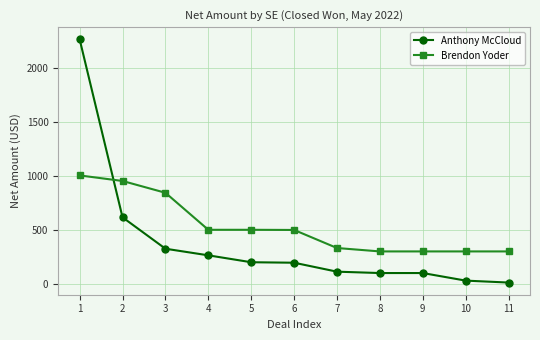

At how many categories does at least one series exceed 1286?

1